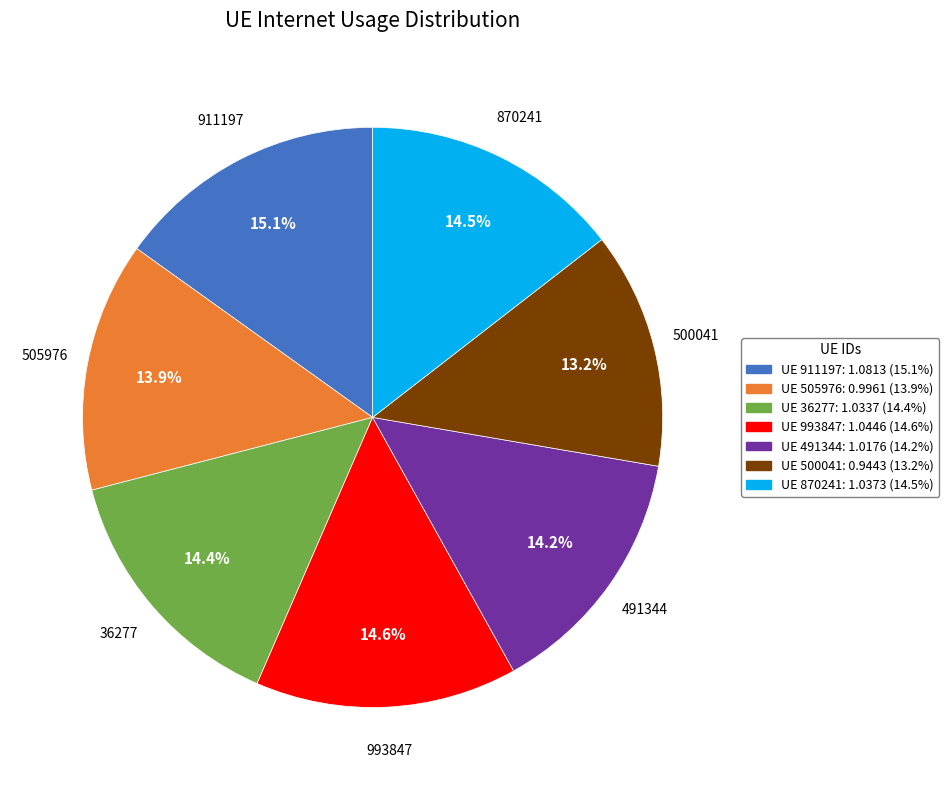

Is there a majority slice in this chart?

No